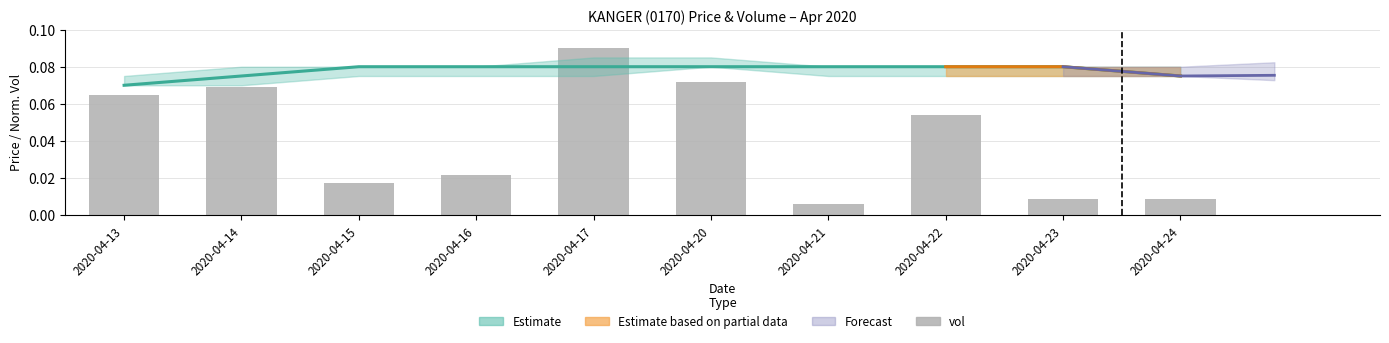

The chart shows a value of 0.0 at 2020-04-23. True or false?

True